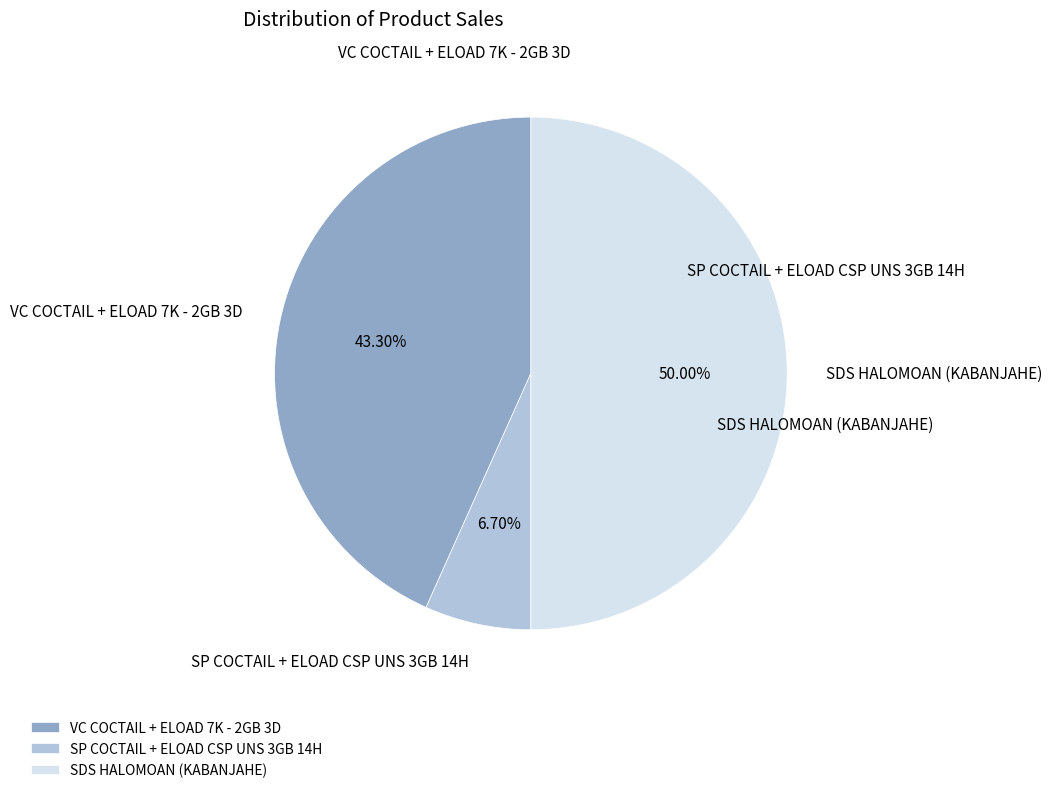

Rank the categories by value from lowest to highest.

SP COCTAIL + ELOAD CSP UNS 3GB 14H, VC COCTAIL + ELOAD 7K - 2GB 3D, SDS HALOMOAN (KABANJAHE)